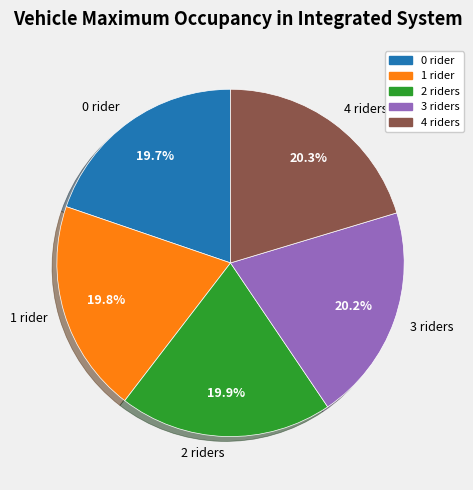

Is there any slice that represents more than half of the pie?

No